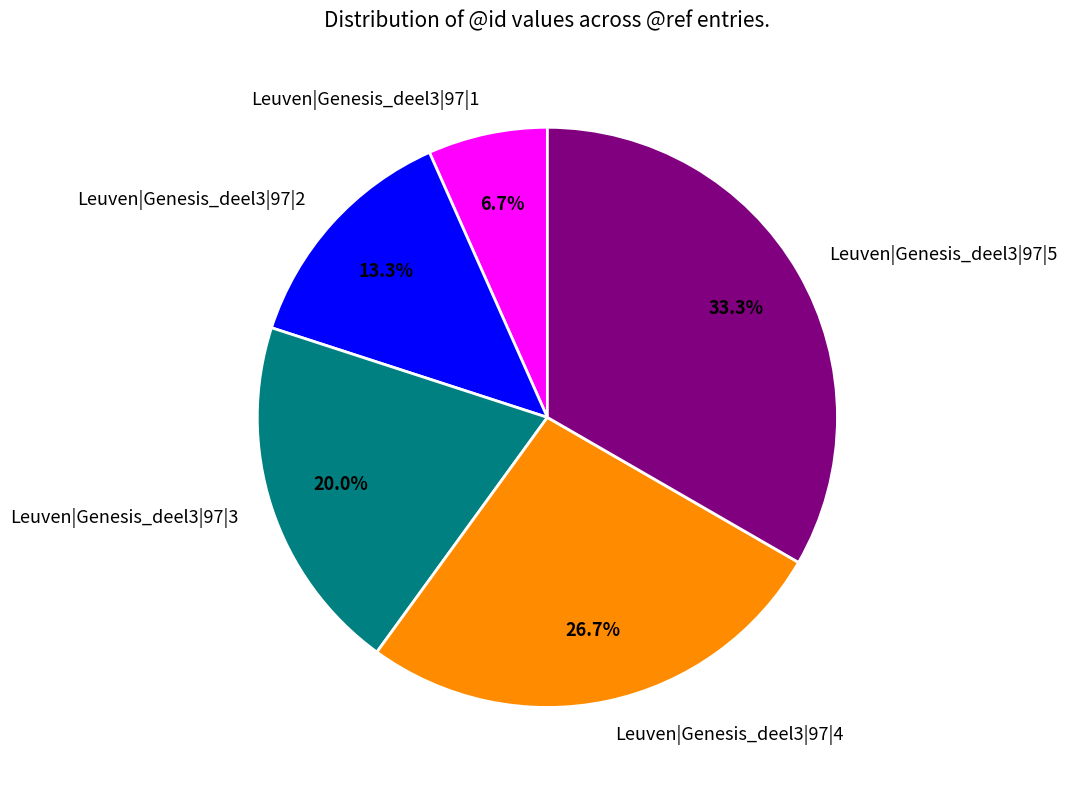

Combined, do Leuven|Genesis_deel3|97|1 and Leuven|Genesis_deel3|97|5 account for over 50%?

No